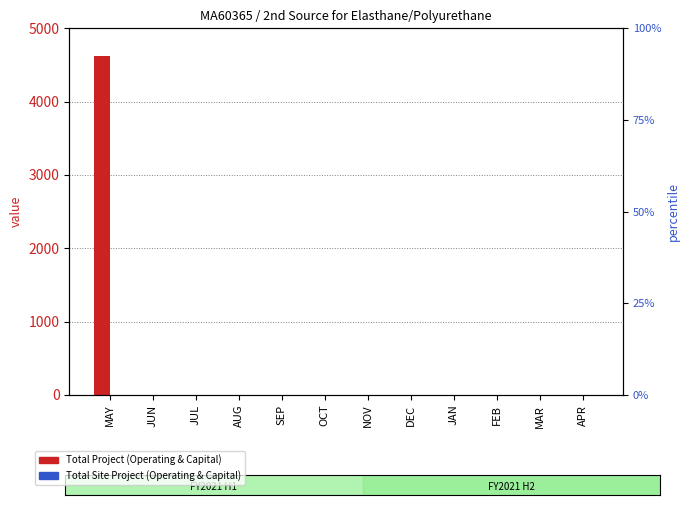

What is the value of the Total Project (Operating & Capital) bar at the 9th from the left?

3.5